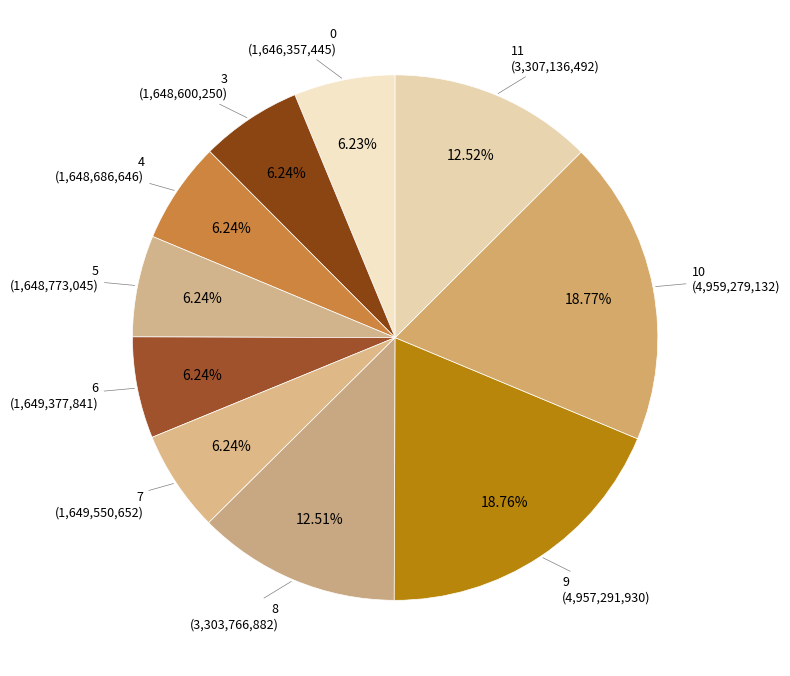

To the nearest percent, what portion does 4 represent?

6%